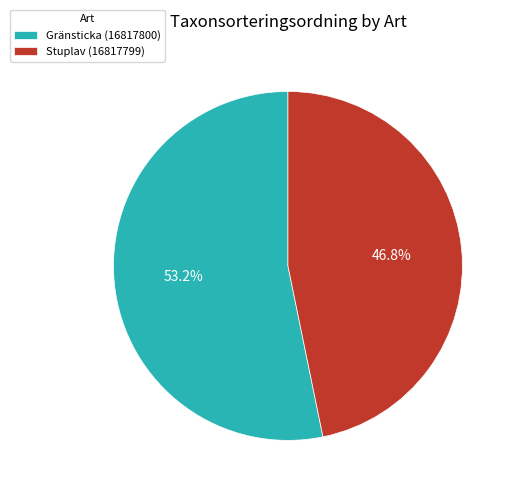

Combined, what portion of the pie is Gränsticka (16817800) and Stuplav (16817799)?

100.0%